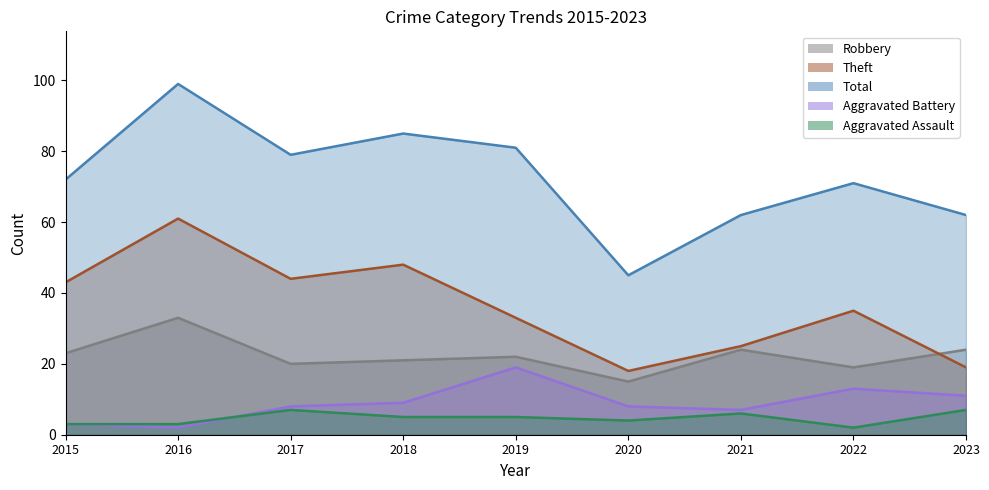

At which label does Theft first exceed 35?

2015